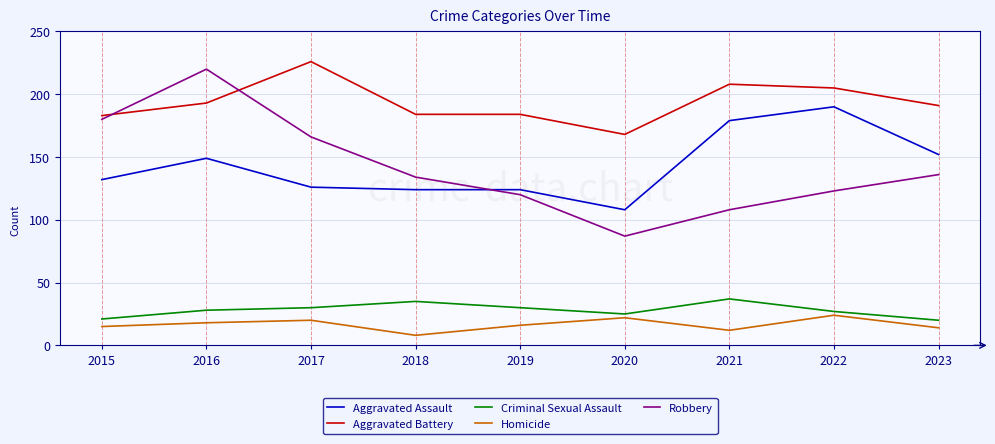

What is the highest value of the Criminal Sexual Assault series?

37